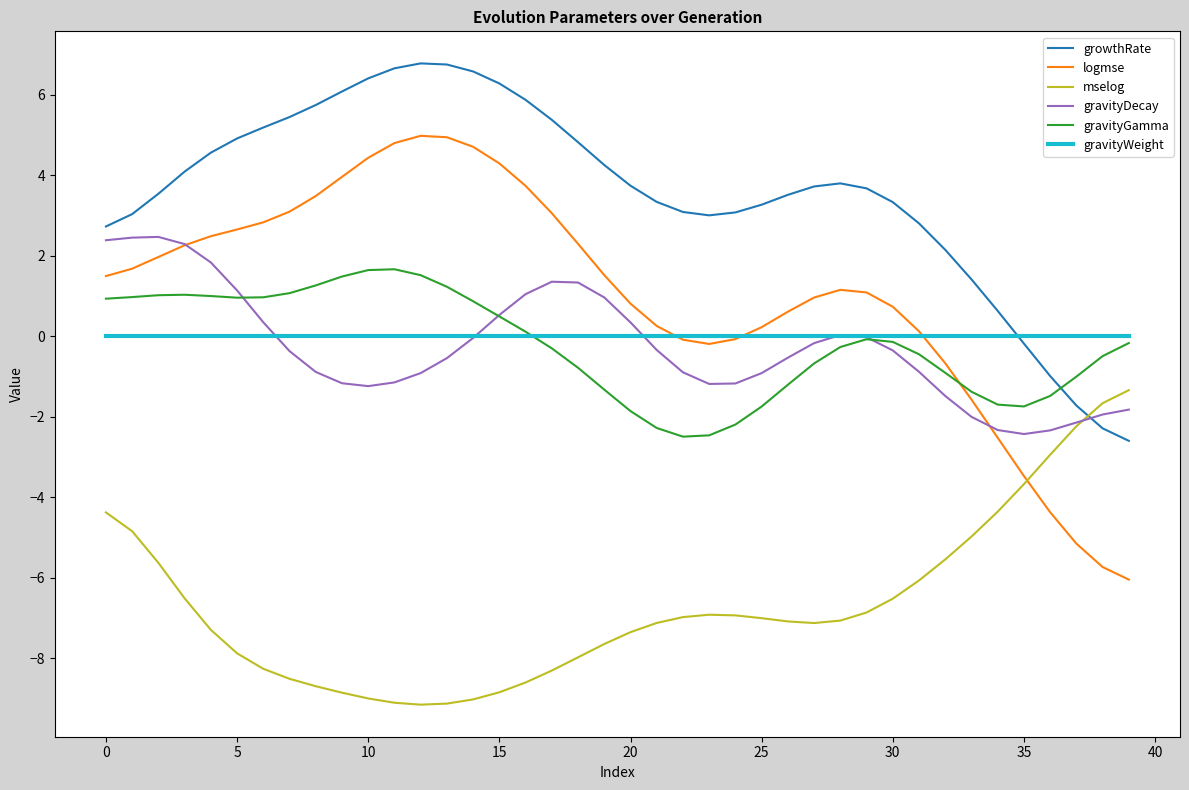

True or false: gravityGamma and growthRate intersect in this chart.

True